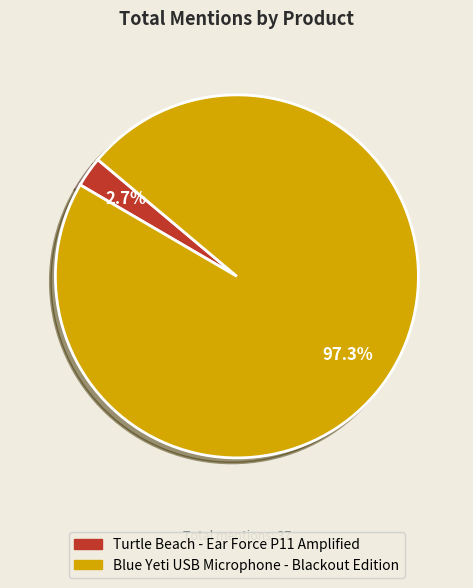

Which category has the smallest portion of the pie?

Turtle Beach - Ear Force P11 Amplified